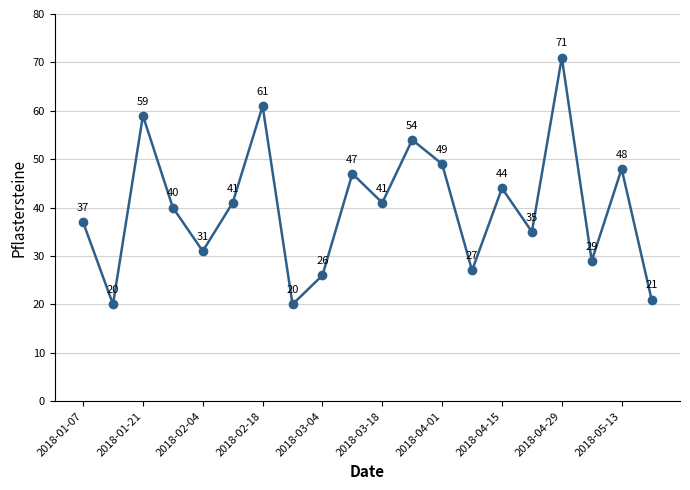

What is the value of the 14th point from the left?

27